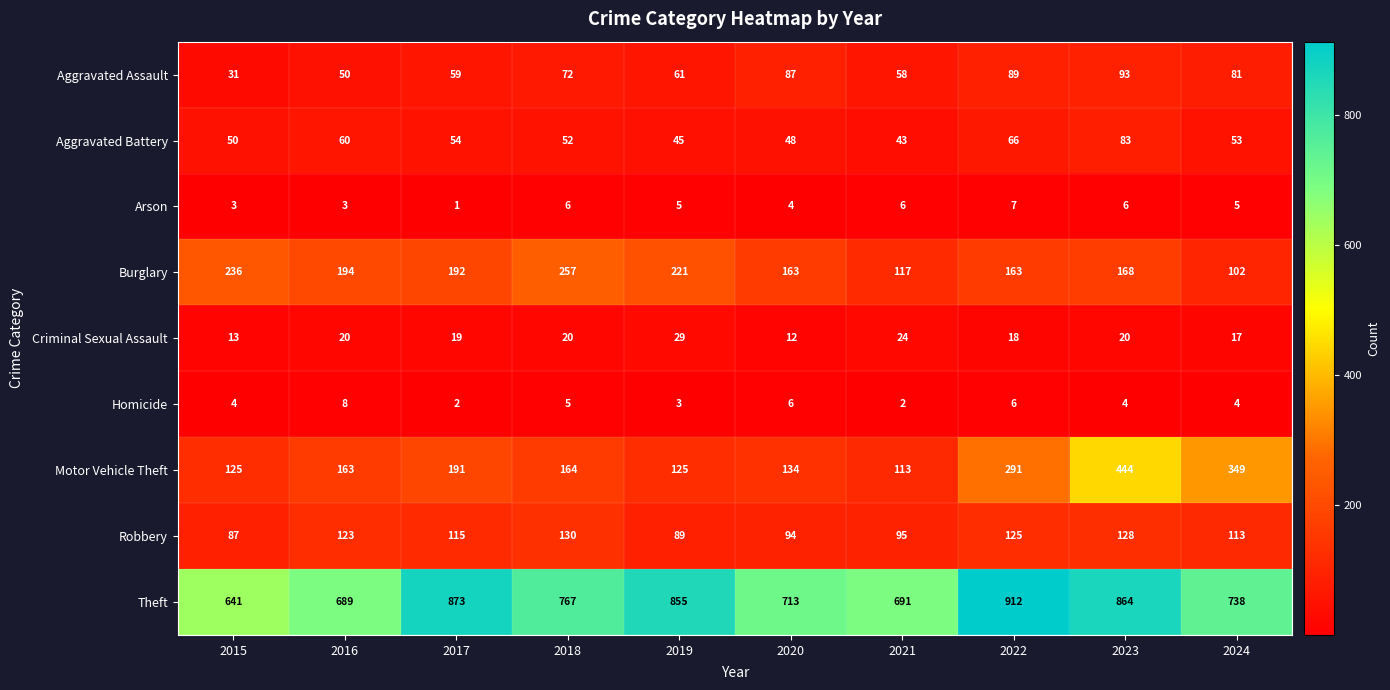

What is the average value of the Arson series?

5